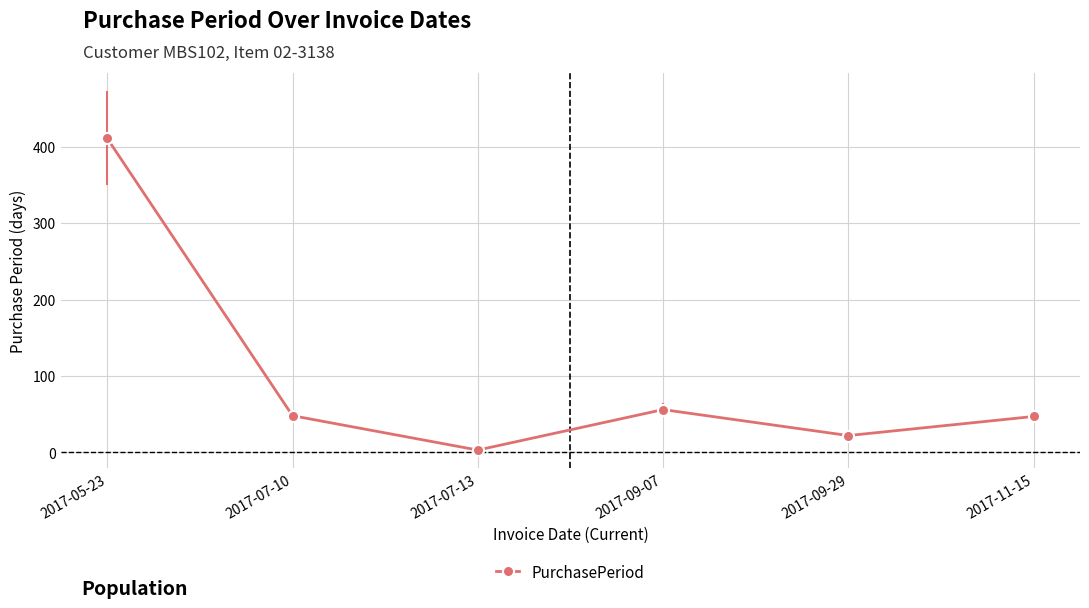

What is the ratio of the value at 2017-09-07 to the value at 2017-09-29?

2.5